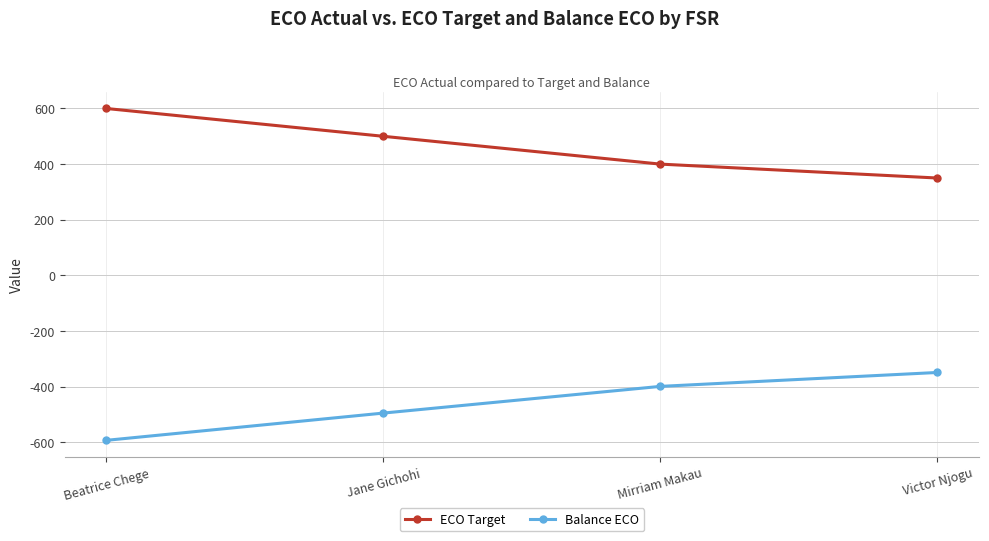

What is the spread (max minus min) of values at Jane Gichohi?

995